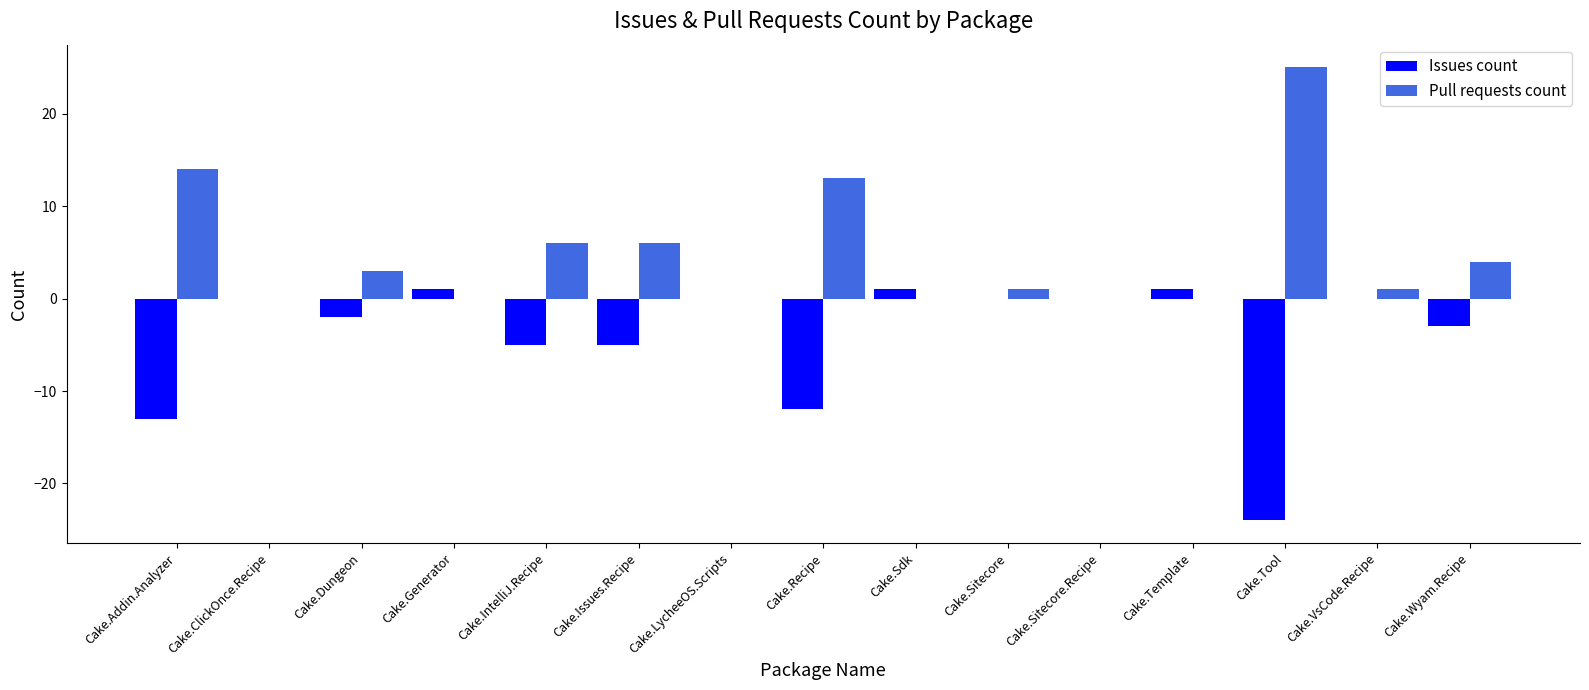

The value of Pull requests count at Cake.Wyam.Recipe is 4. True or false?

True